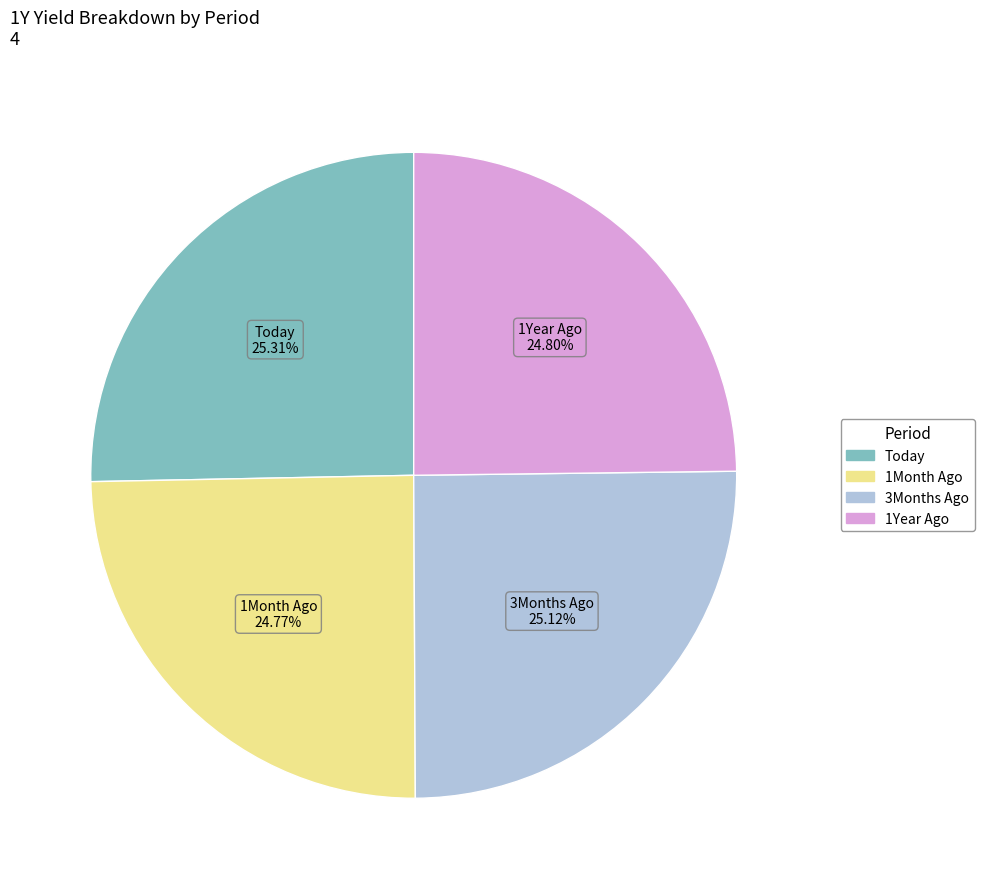

How many segments does this pie chart have?

4